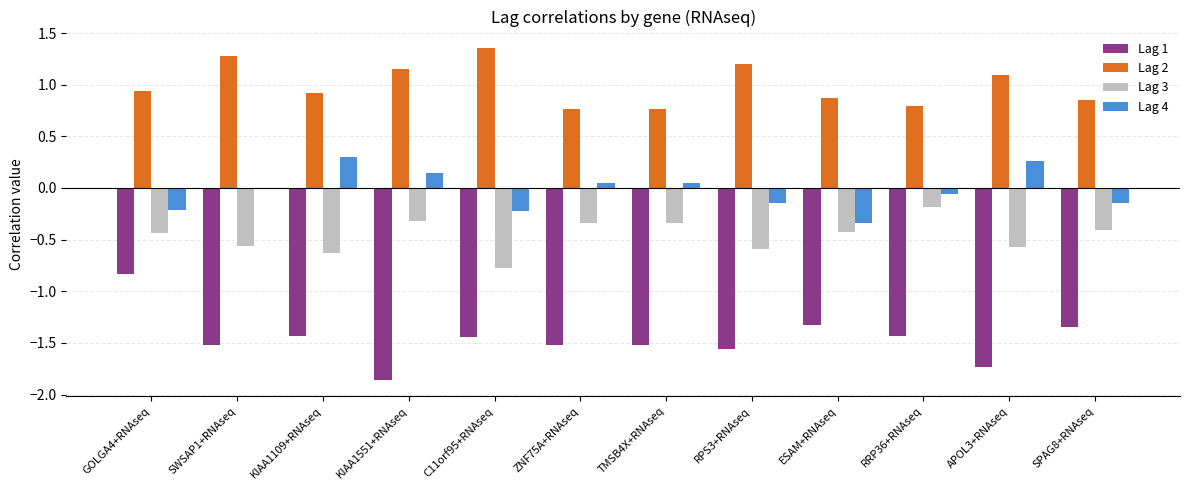

The value of Lag 2 at GOLGA4+RNAseq is 0.3. True or false?

False